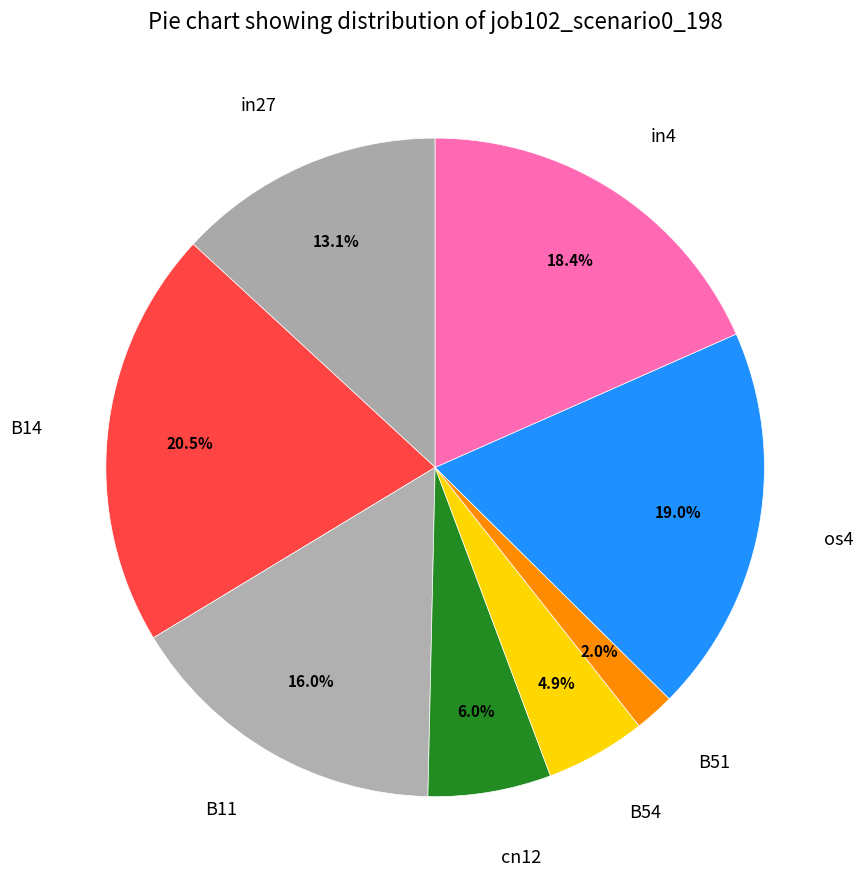

Which has a higher value, cn12 or B14?

B14